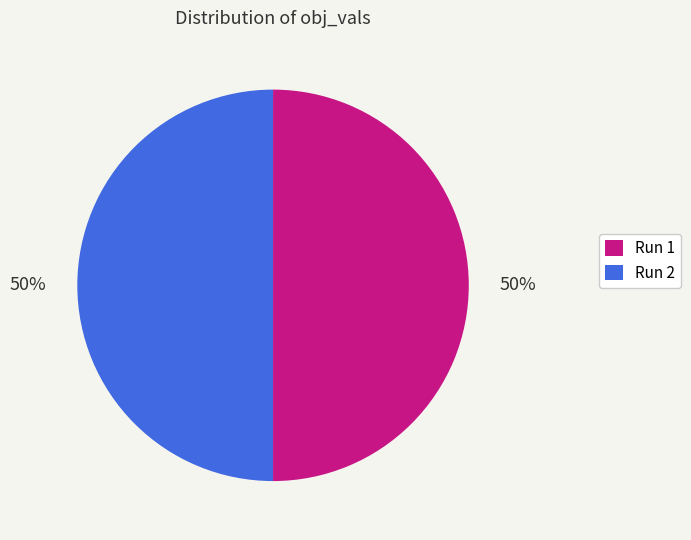

Is it true that Run 1 is 64% of the pie?

False